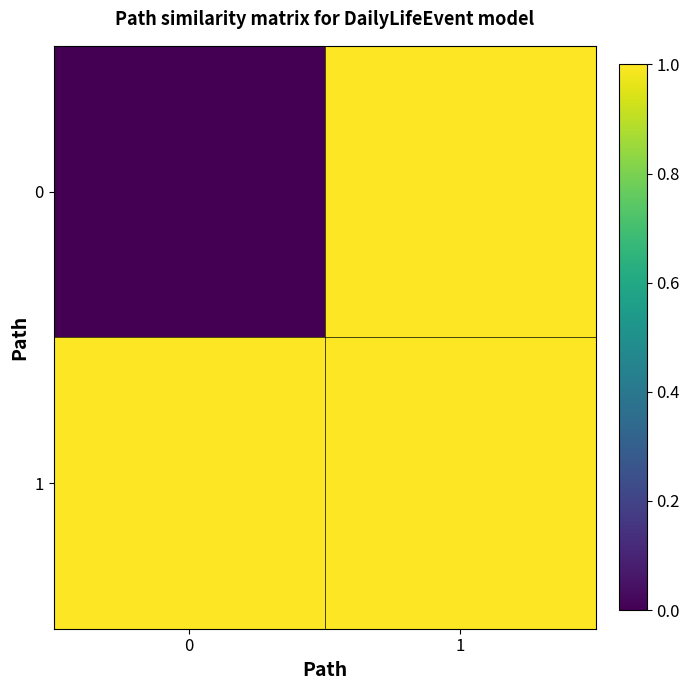

At which category is the sum across all series the highest?

1